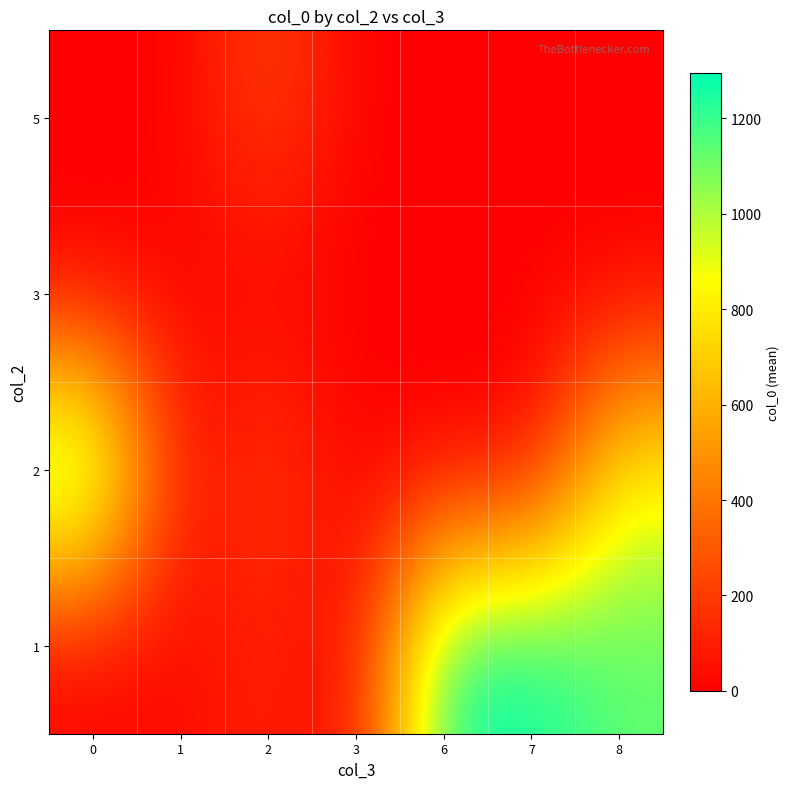

Reading left to right, list all the values displayed in this chart.

1: 0=1.0	1=33.5	2=121.8	3=3.5	6=1294.0	7=1295.0	8=1135.5
2: 0=1293.0	1=19.0	2=234.0	3=0.0	6=0.0	7=0.0	8=854.8
3: 0=0.0	1=23.3	2=0.0	3=0.0	6=0.0	7=0.0	8=0.0
5: 0=0.0	1=0.0	2=244.0	3=0.0	6=0.0	7=0.0	8=0.0